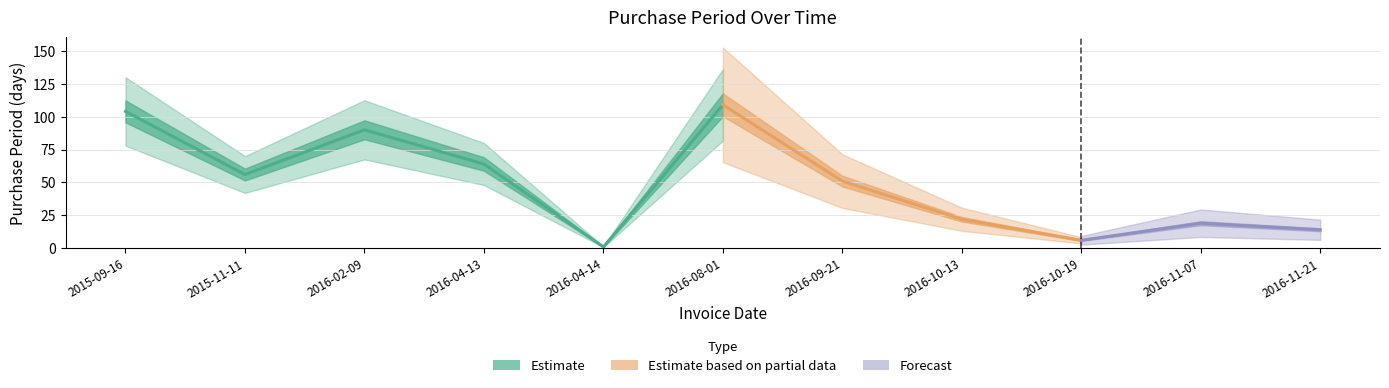

What value does the data have at 2016-11-21?

14